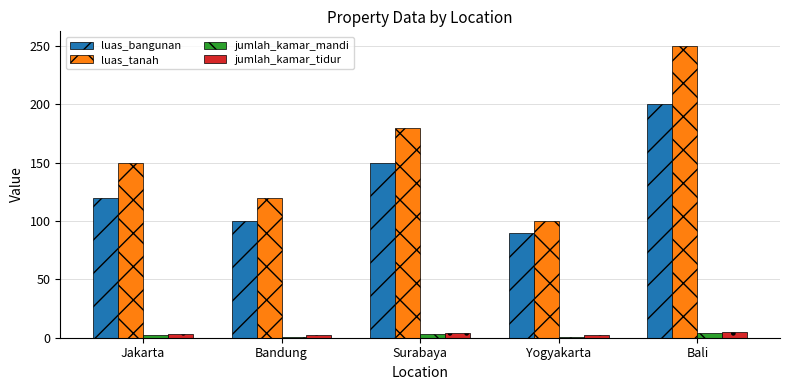

At how many categories does at least one series exceed 135?

3